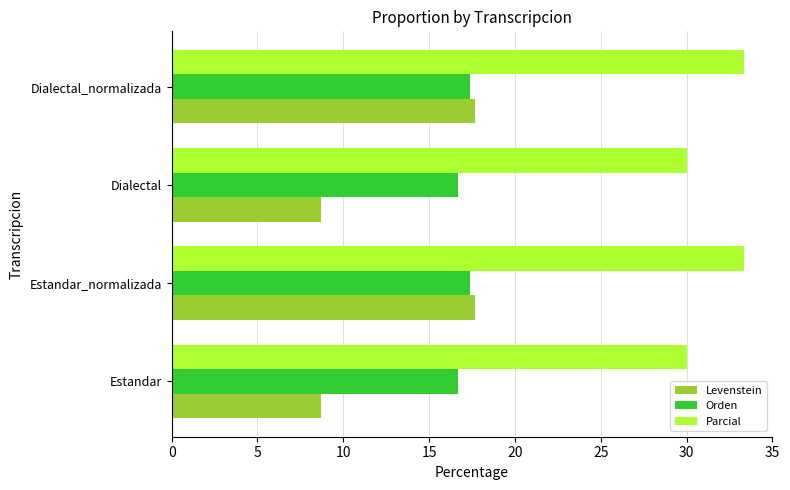

Read the Levenstein value at Dialectal_normalizada.

17.6